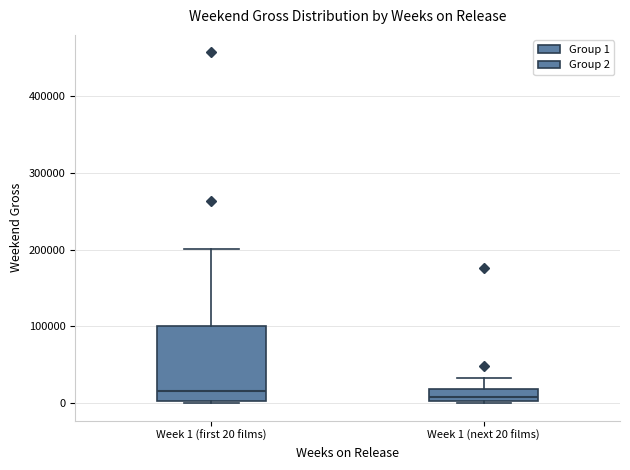

Reading left to right, read every box against the y-axis: the position of its median line, the range the box covers, and the ends of its whiskers. The values are not printed on the chart, so give them approximately, as read against the axis.

Week 1 (first 20 films): median 20000, box 0 to 100000, whiskers 0 (just below the box's lower edge) to 200000
Week 1 (next 20 films): median 10000, box 0 to 20000, whiskers 0 (just below the box's lower edge) to 30000